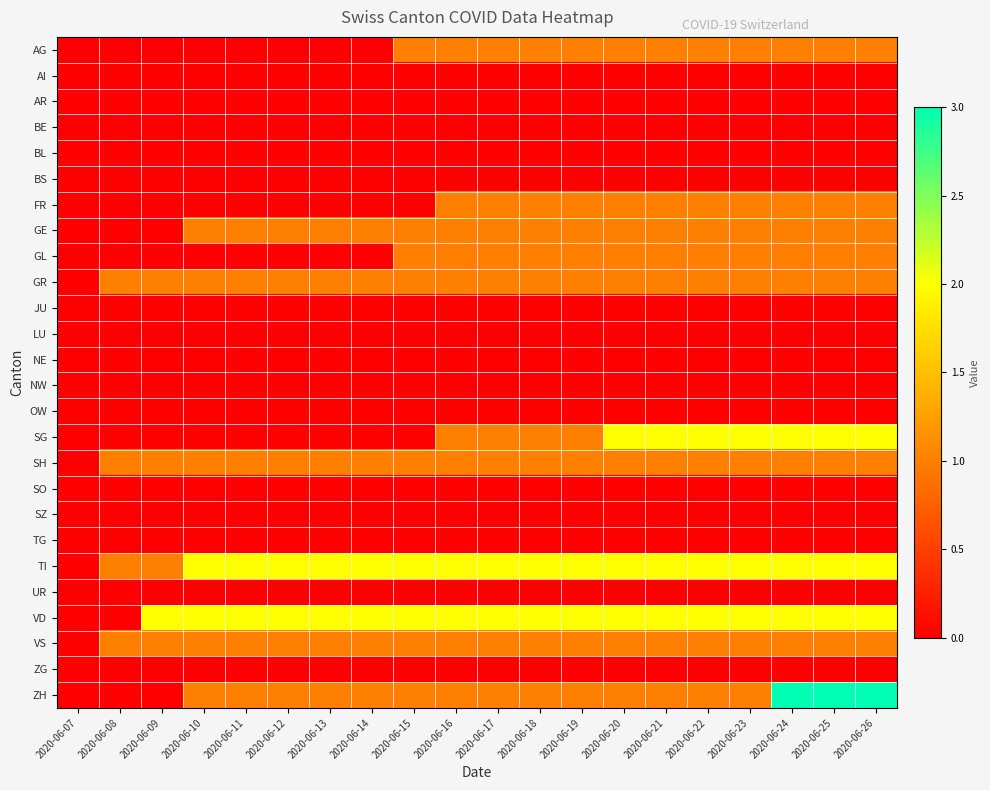

List the series in order of their peak value, lowest first.

AI, AR, BE, BL, BS, JU, LU, NE, NW, OW, SO, SZ, TG, UR, ZG, AG, FR, GE, GL, GR, SH, VS, SG, TI, VD, ZH